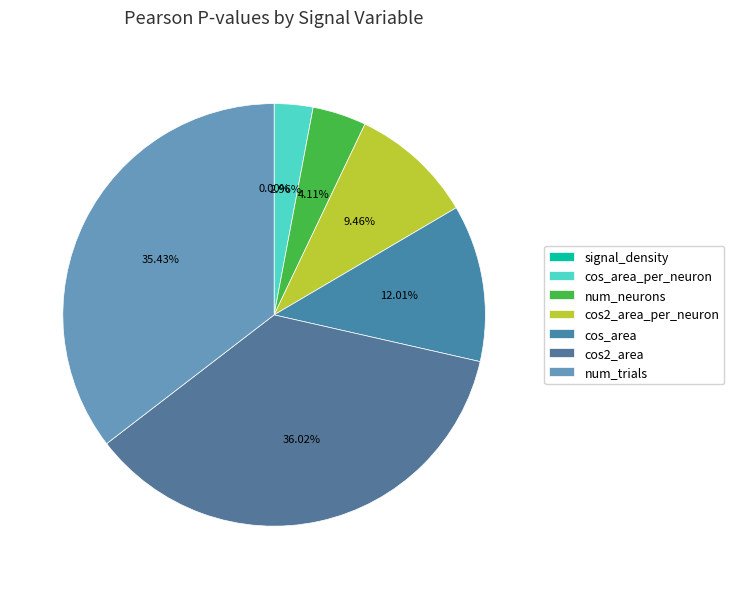

How many segments does this pie chart have?

7